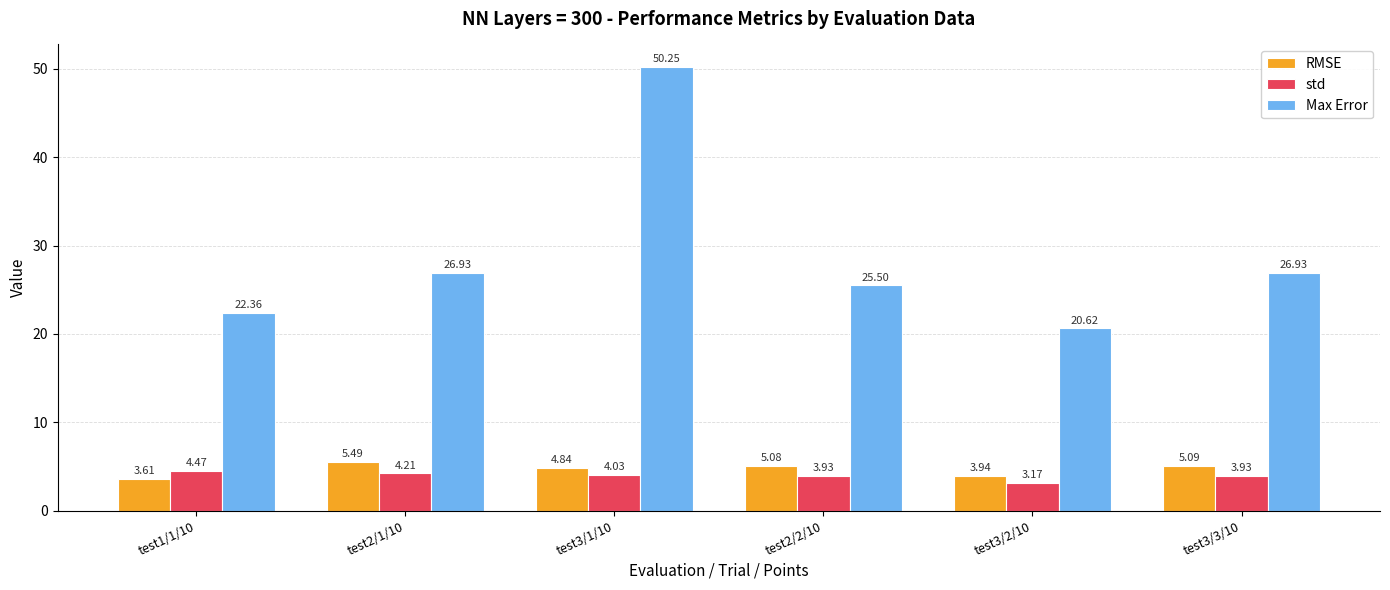

The RMSE series shows 6.4 at test3/2/10. True or false?

False